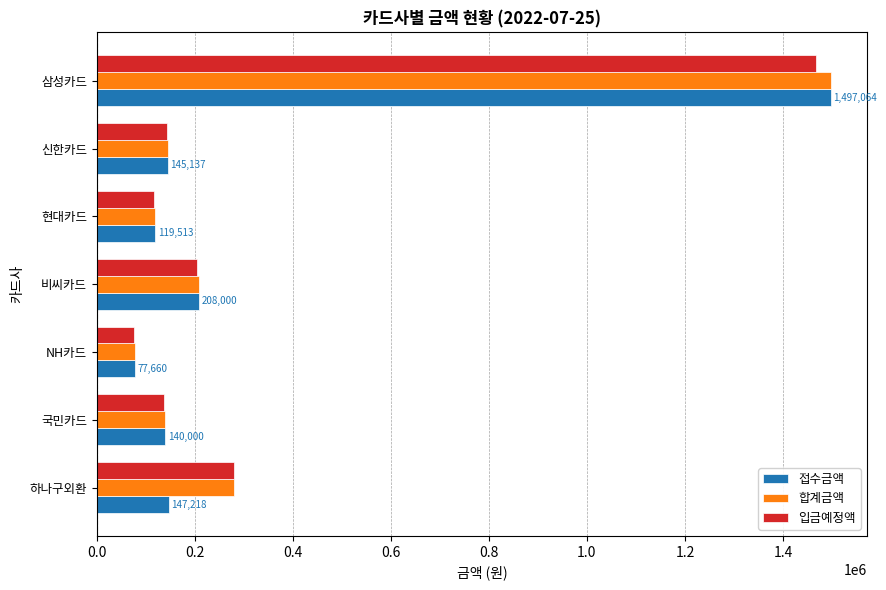

What is the sum of the 입금예정액 values at 삼성카드 and 국민카드?

1605145